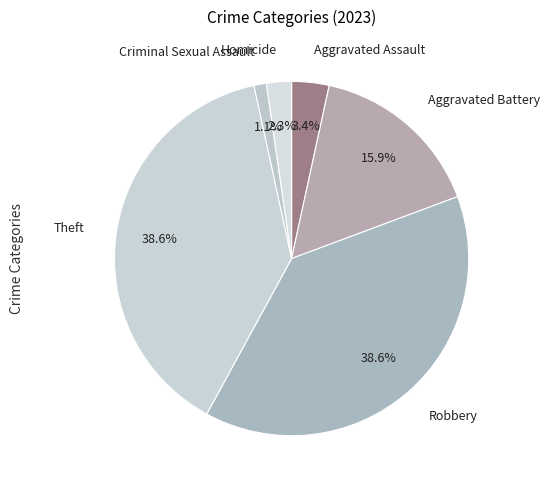

What percentage is NOT represented by Aggravated Assault?

96.6%